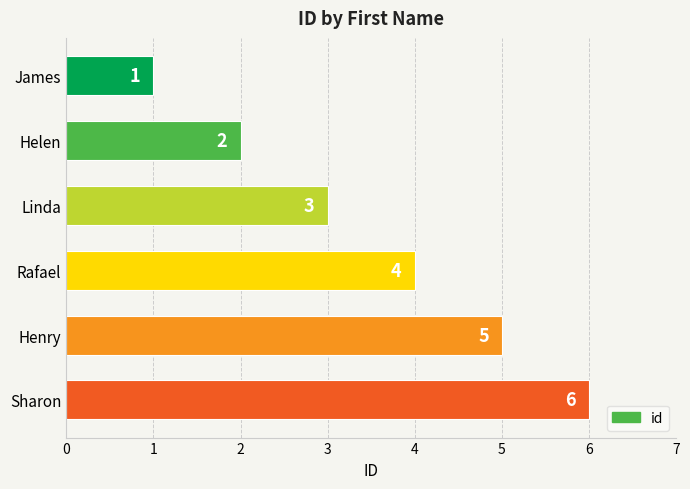

What is the average value?

4